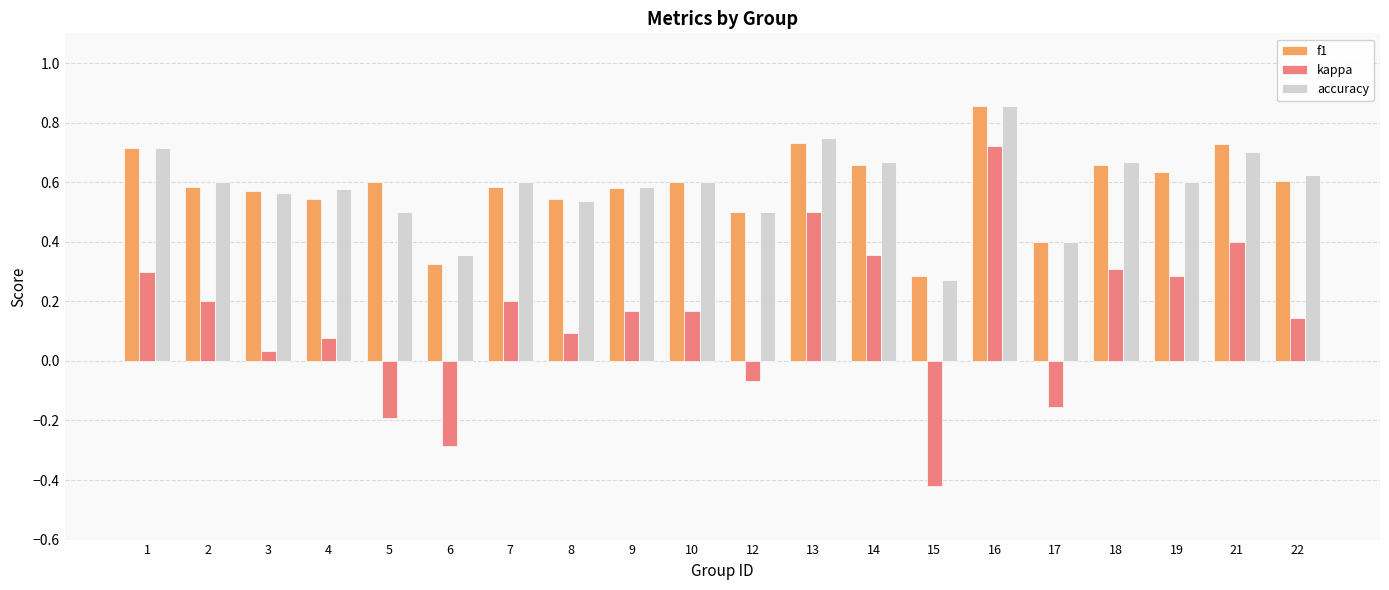

Rank the series at 5 from highest to lowest value.

f1, accuracy, kappa